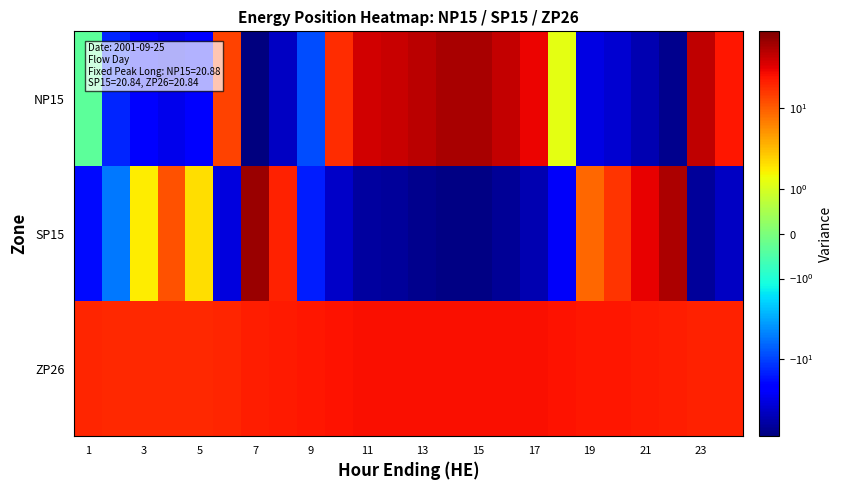

How many data points does each series have?

24